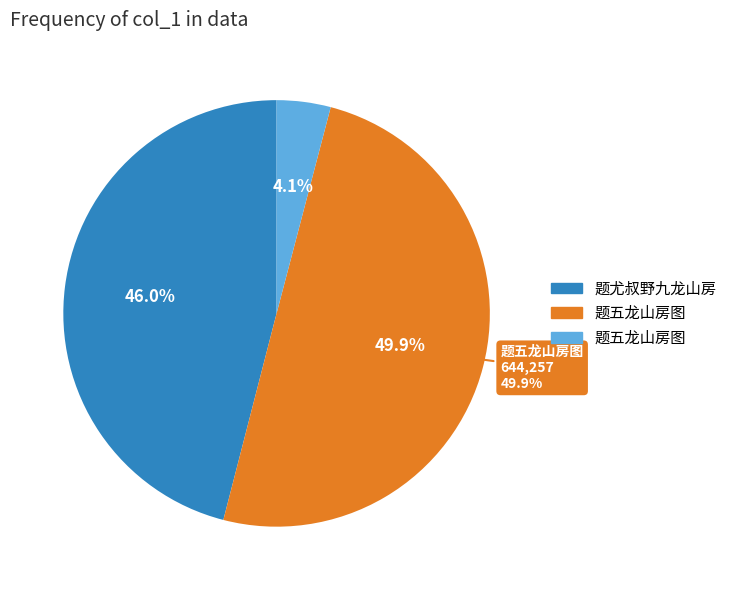

Which slice is the largest?

题五龙山房图